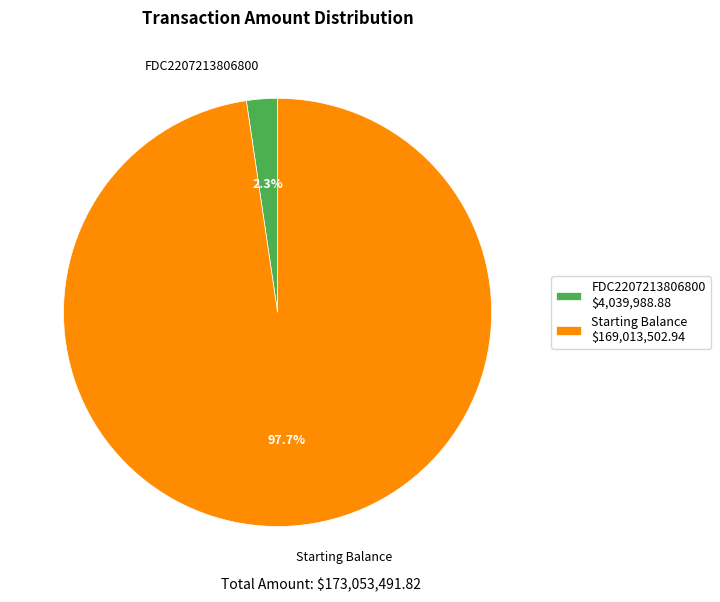

Which category has the smallest portion of the pie?

FDC2207213806800